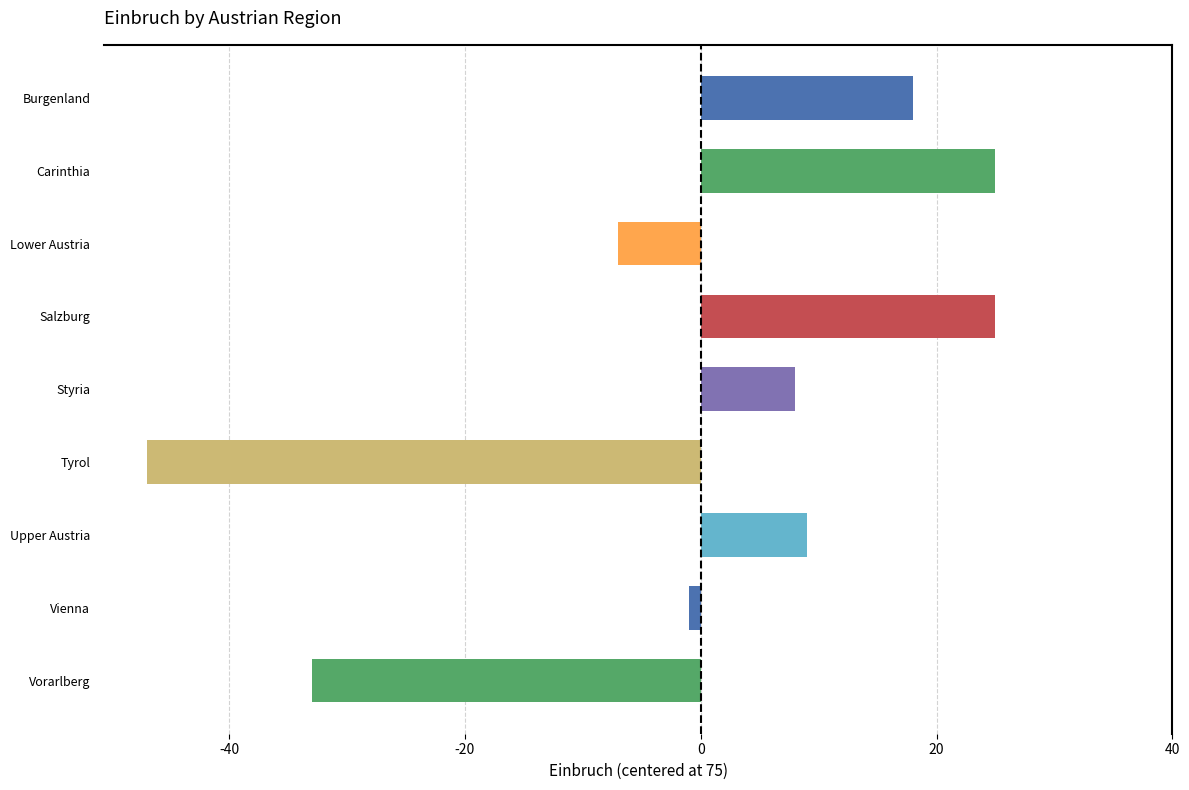

What is the difference between the maximum and second lowest values?

58